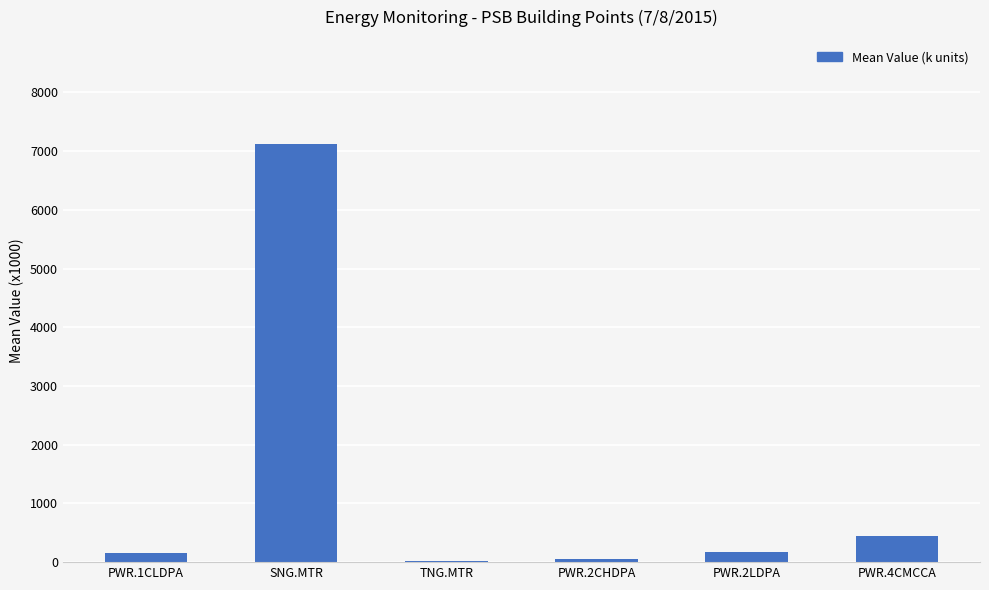

Approximately how many times larger is the value at PWR.1CLDPA compared to PWR.2LDPA?

0.9